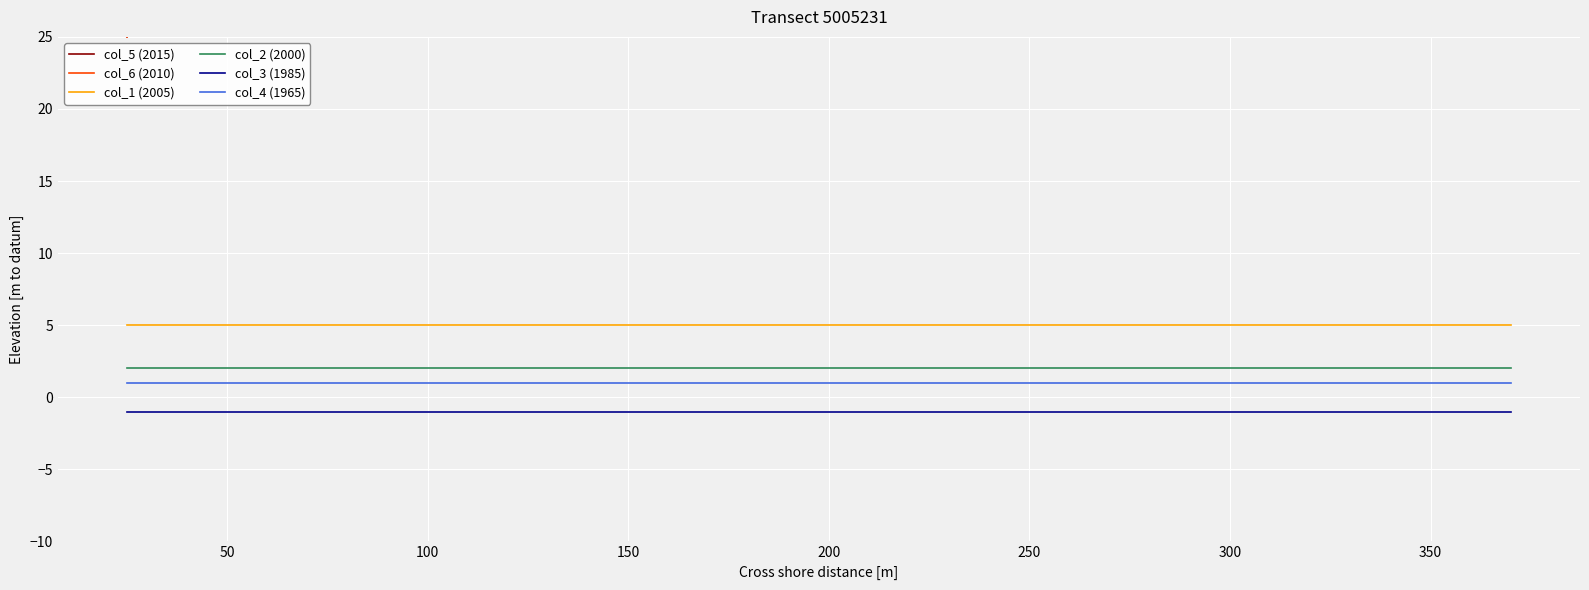

True or false: col_4 (1965) and col_2 (2000) cross at least once.

False